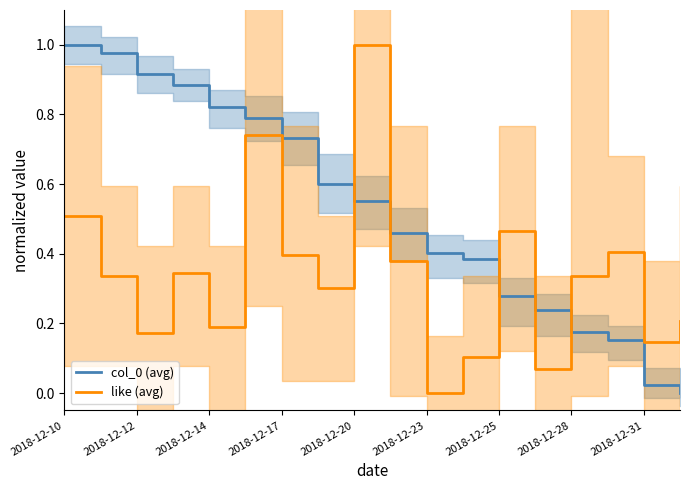

Is this an area chart (filled region under the line)?

No